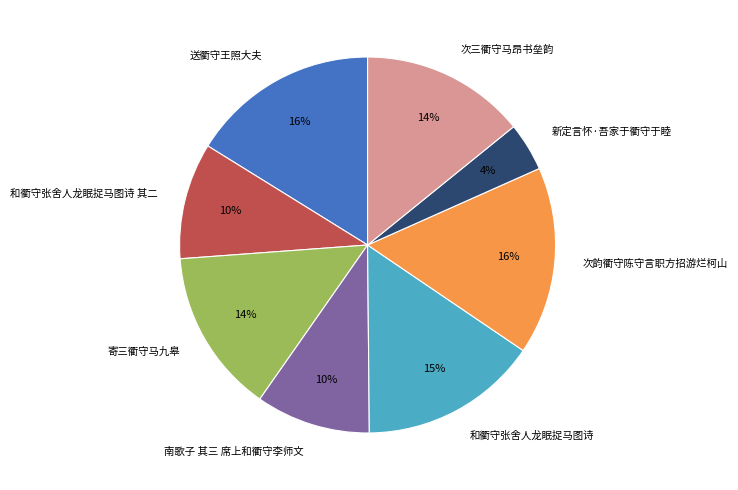

Do 和衢守张舍人龙眠捉马图诗 其二 and 送衢守王照大夫 together represent more than half of the pie?

No